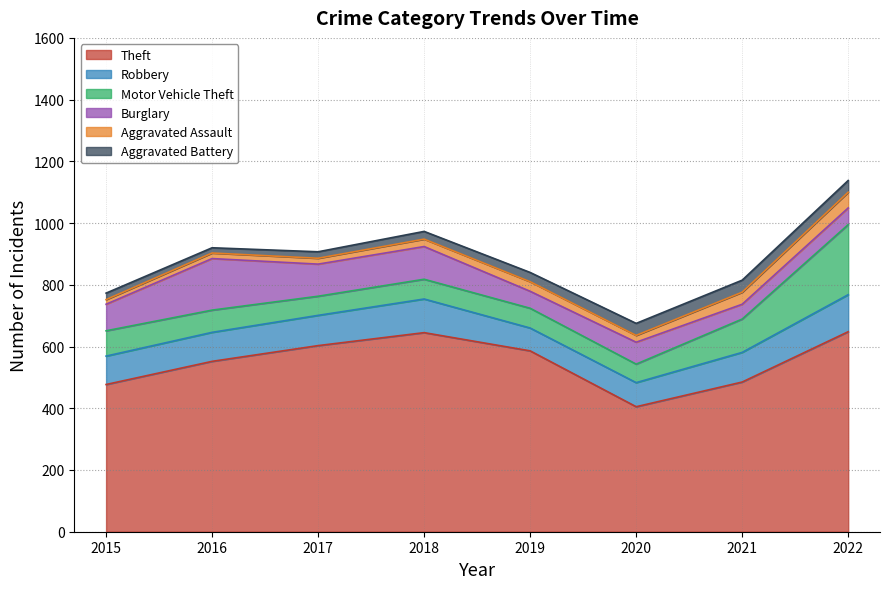

Reading left to right, transcribe all the data shown in this chart.

Theft: 477	552	603	645	586	405	485	648
Robbery: 92	94	98	109	74	78	96	120
Motor Vehicle Theft: 82	72	62	64	64	60	108	227
Burglary: 86	167	104	106	55	71	48	54
Aggravated Assault: 15	18	19	24	31	22	39	51
Aggravated Battery: 21	17	21	25	30	39	39	38